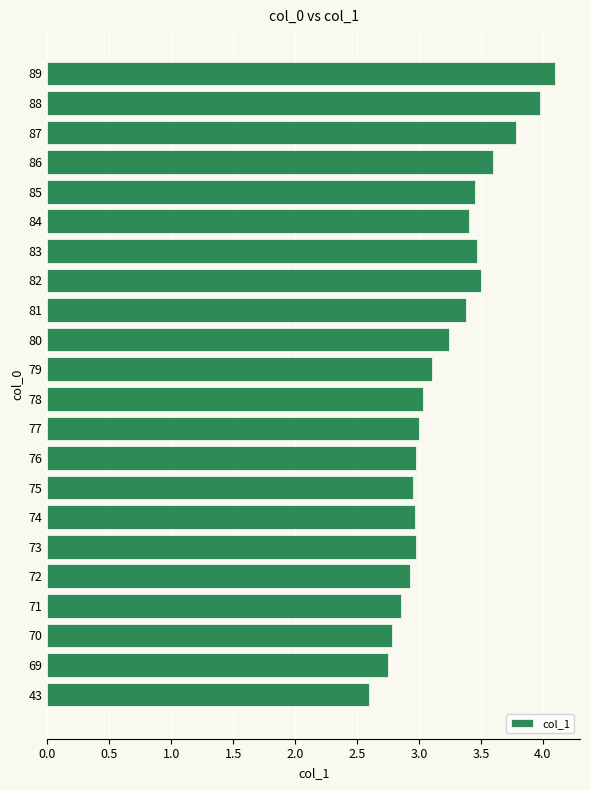

Which has a higher value, 79 or 86?

86